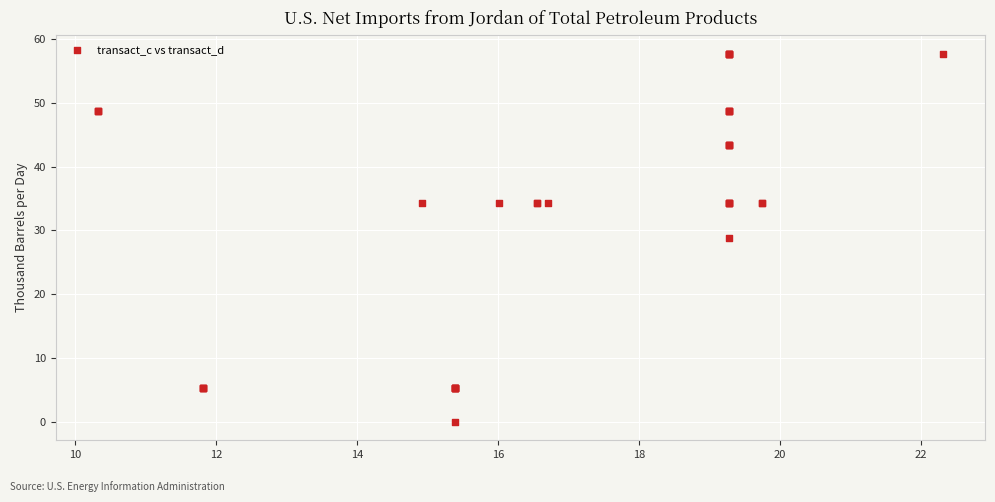

What Y value in the scatter plot is closest to 28?

28.8